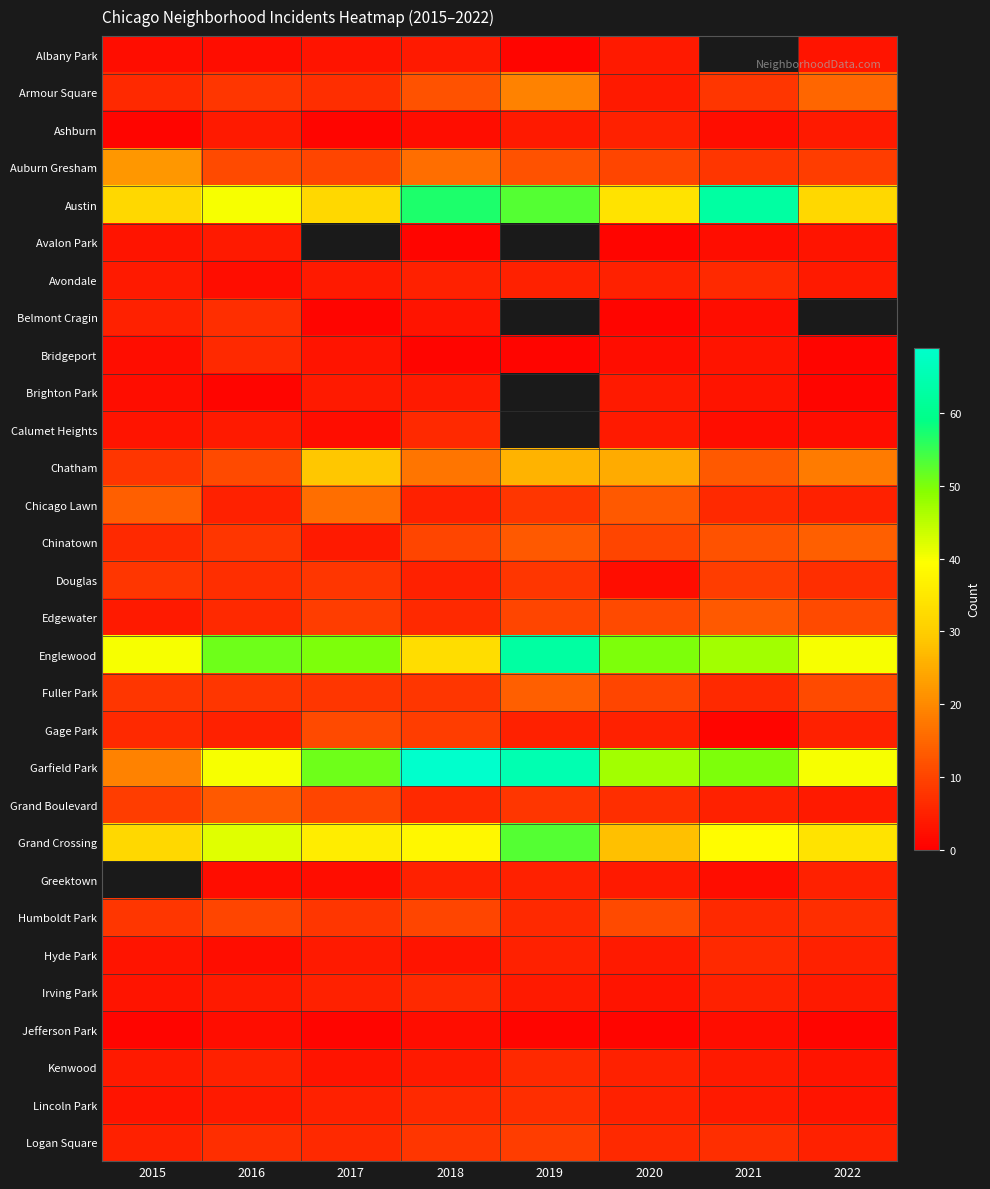

Is it true that Grand Crossing equals 10.7 at 2016?

False